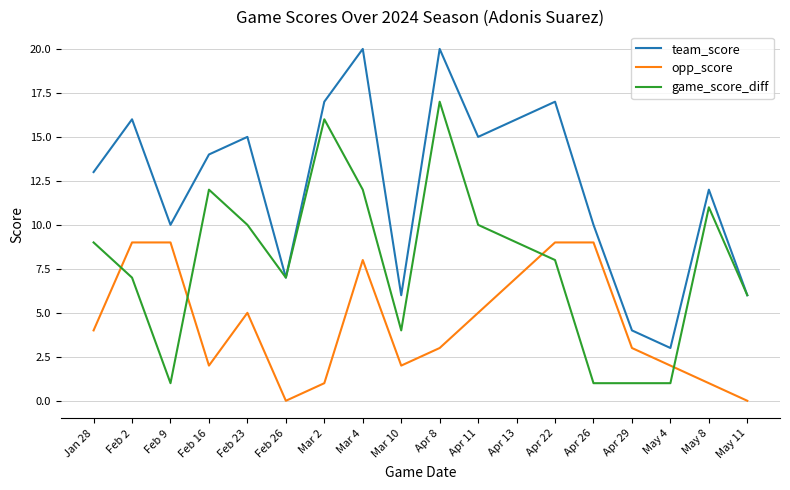

What is the greatest value displayed?

20